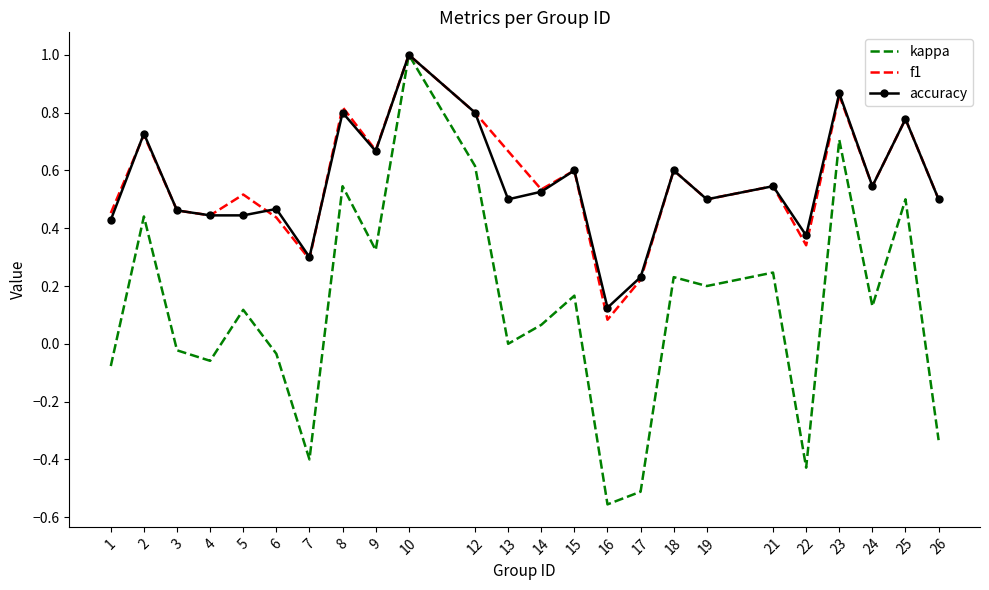

Which series has the widest spread of values?

kappa